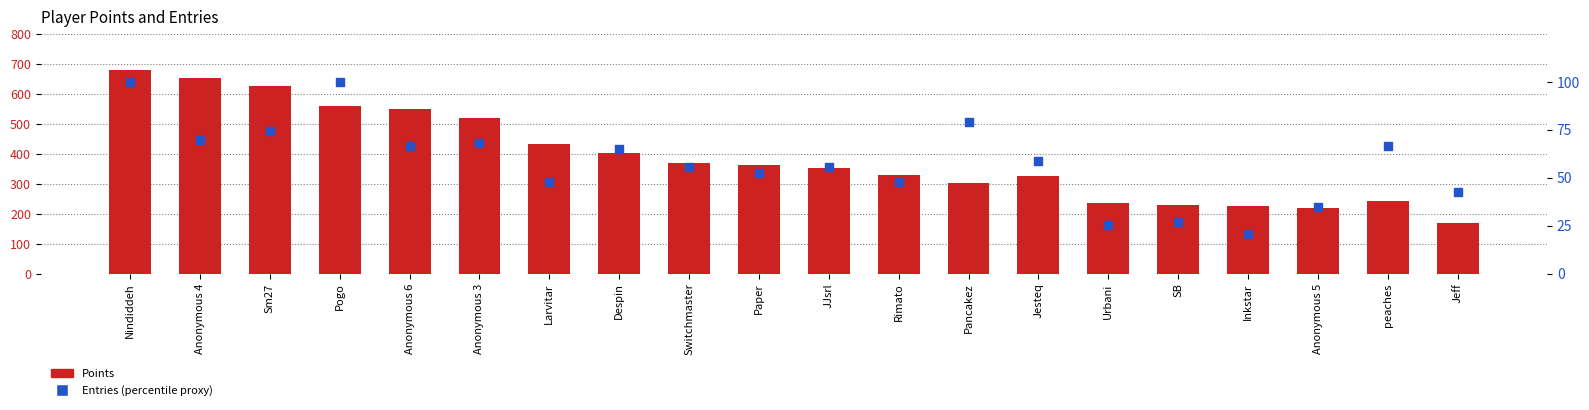

Which series reaches the maximum Y coordinate?

Points